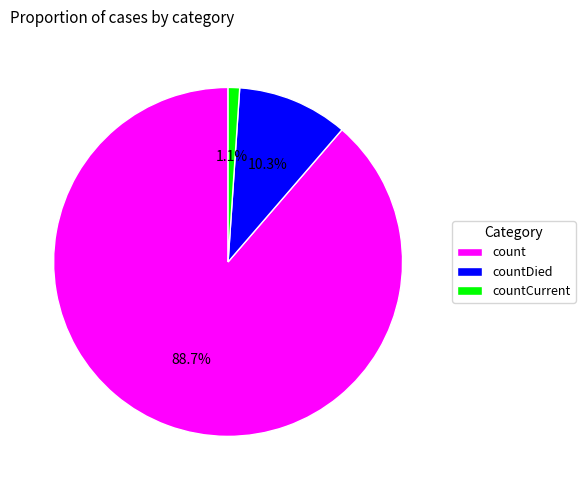

Does countCurrent account for over 50% of the chart?

No